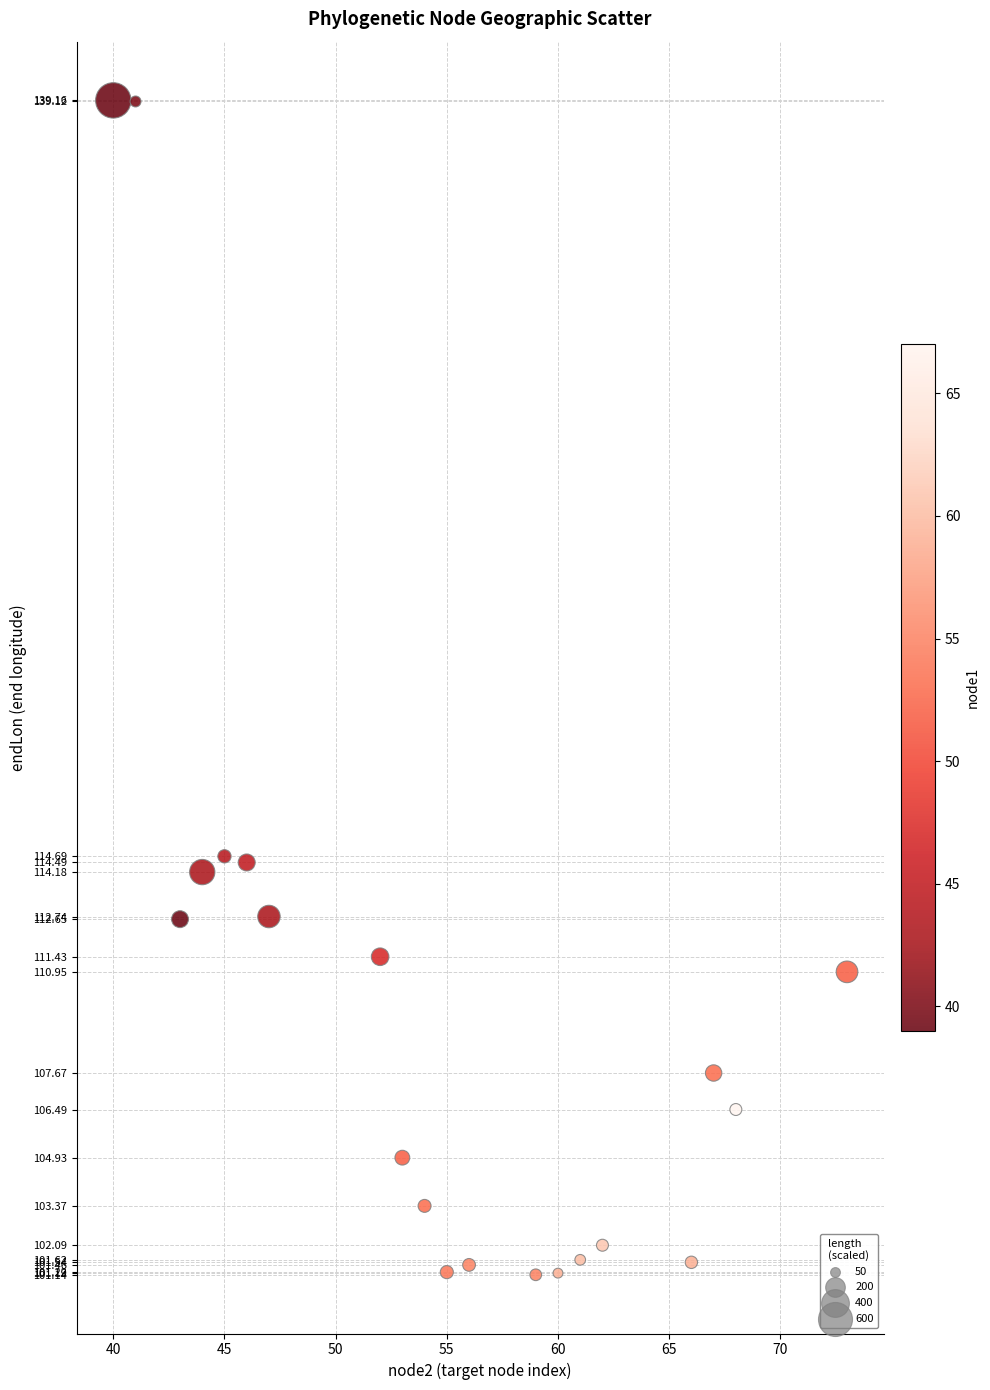

What is the range of X values (max minus min)?

33.0